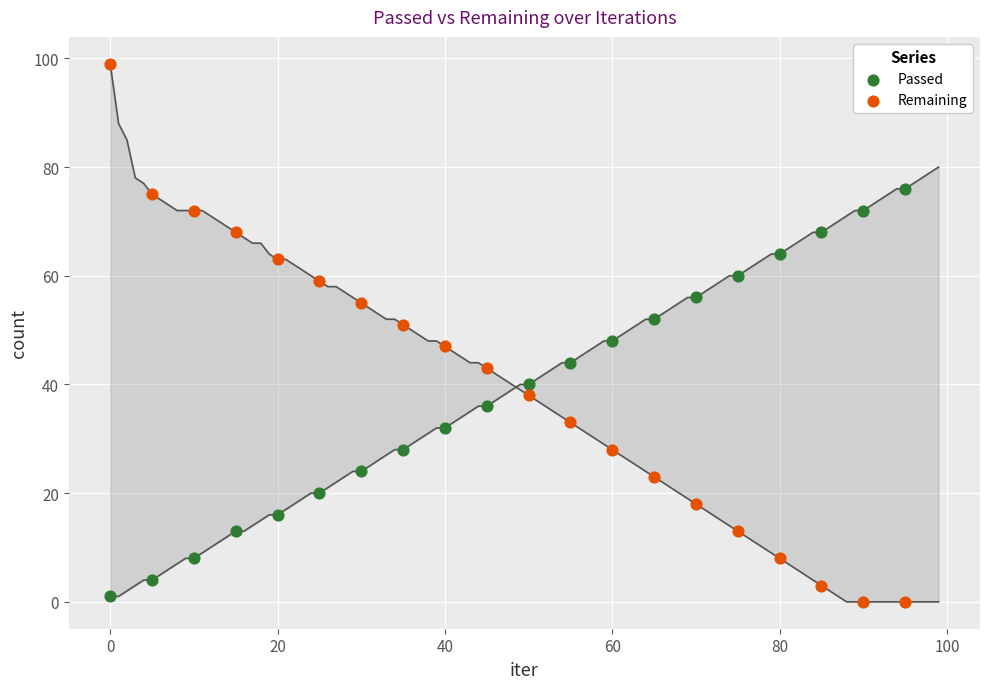

Which series contains the highest Y value?

Remaining